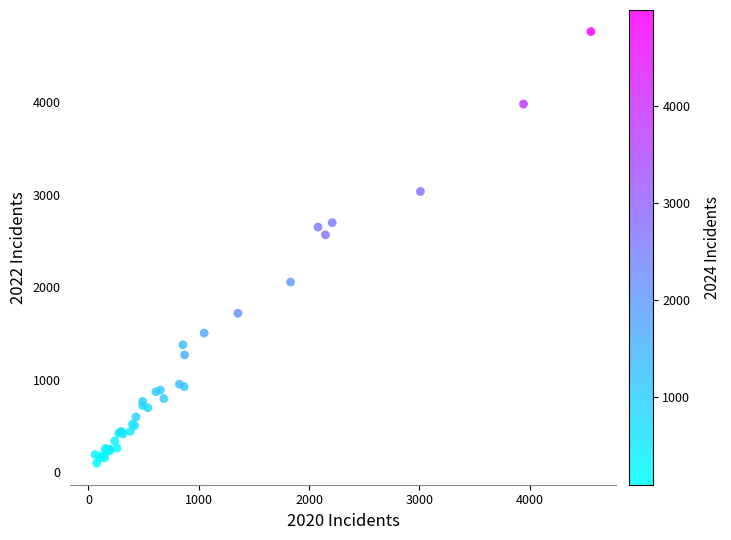

What Y value in the scatter plot is closest to 2431?

2566